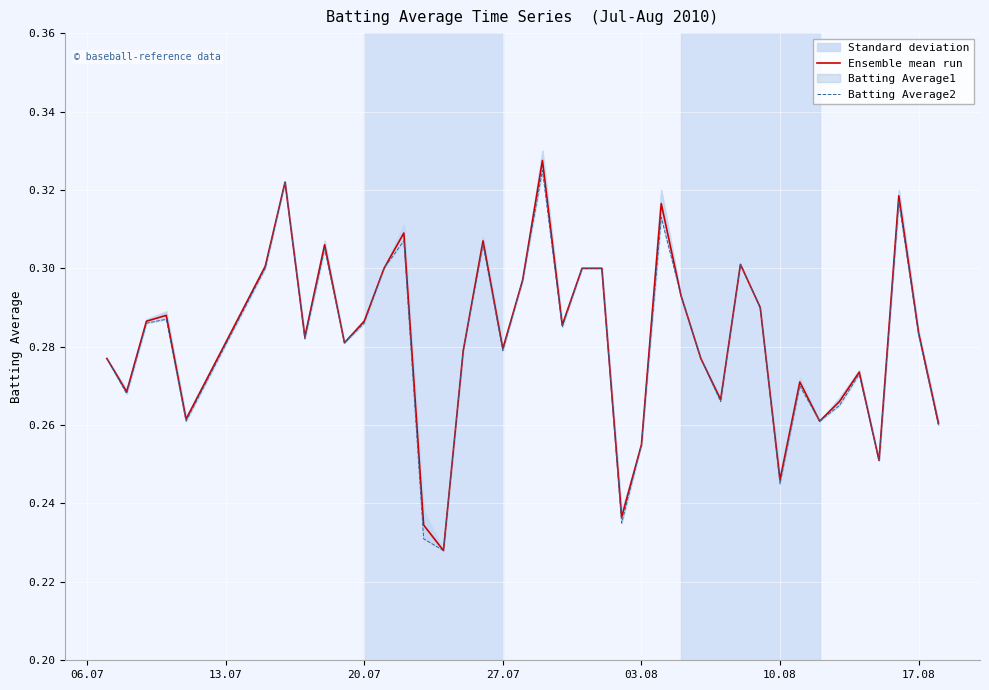

True or false: Batting Average2 and Ensemble mean run cross at least once.

False